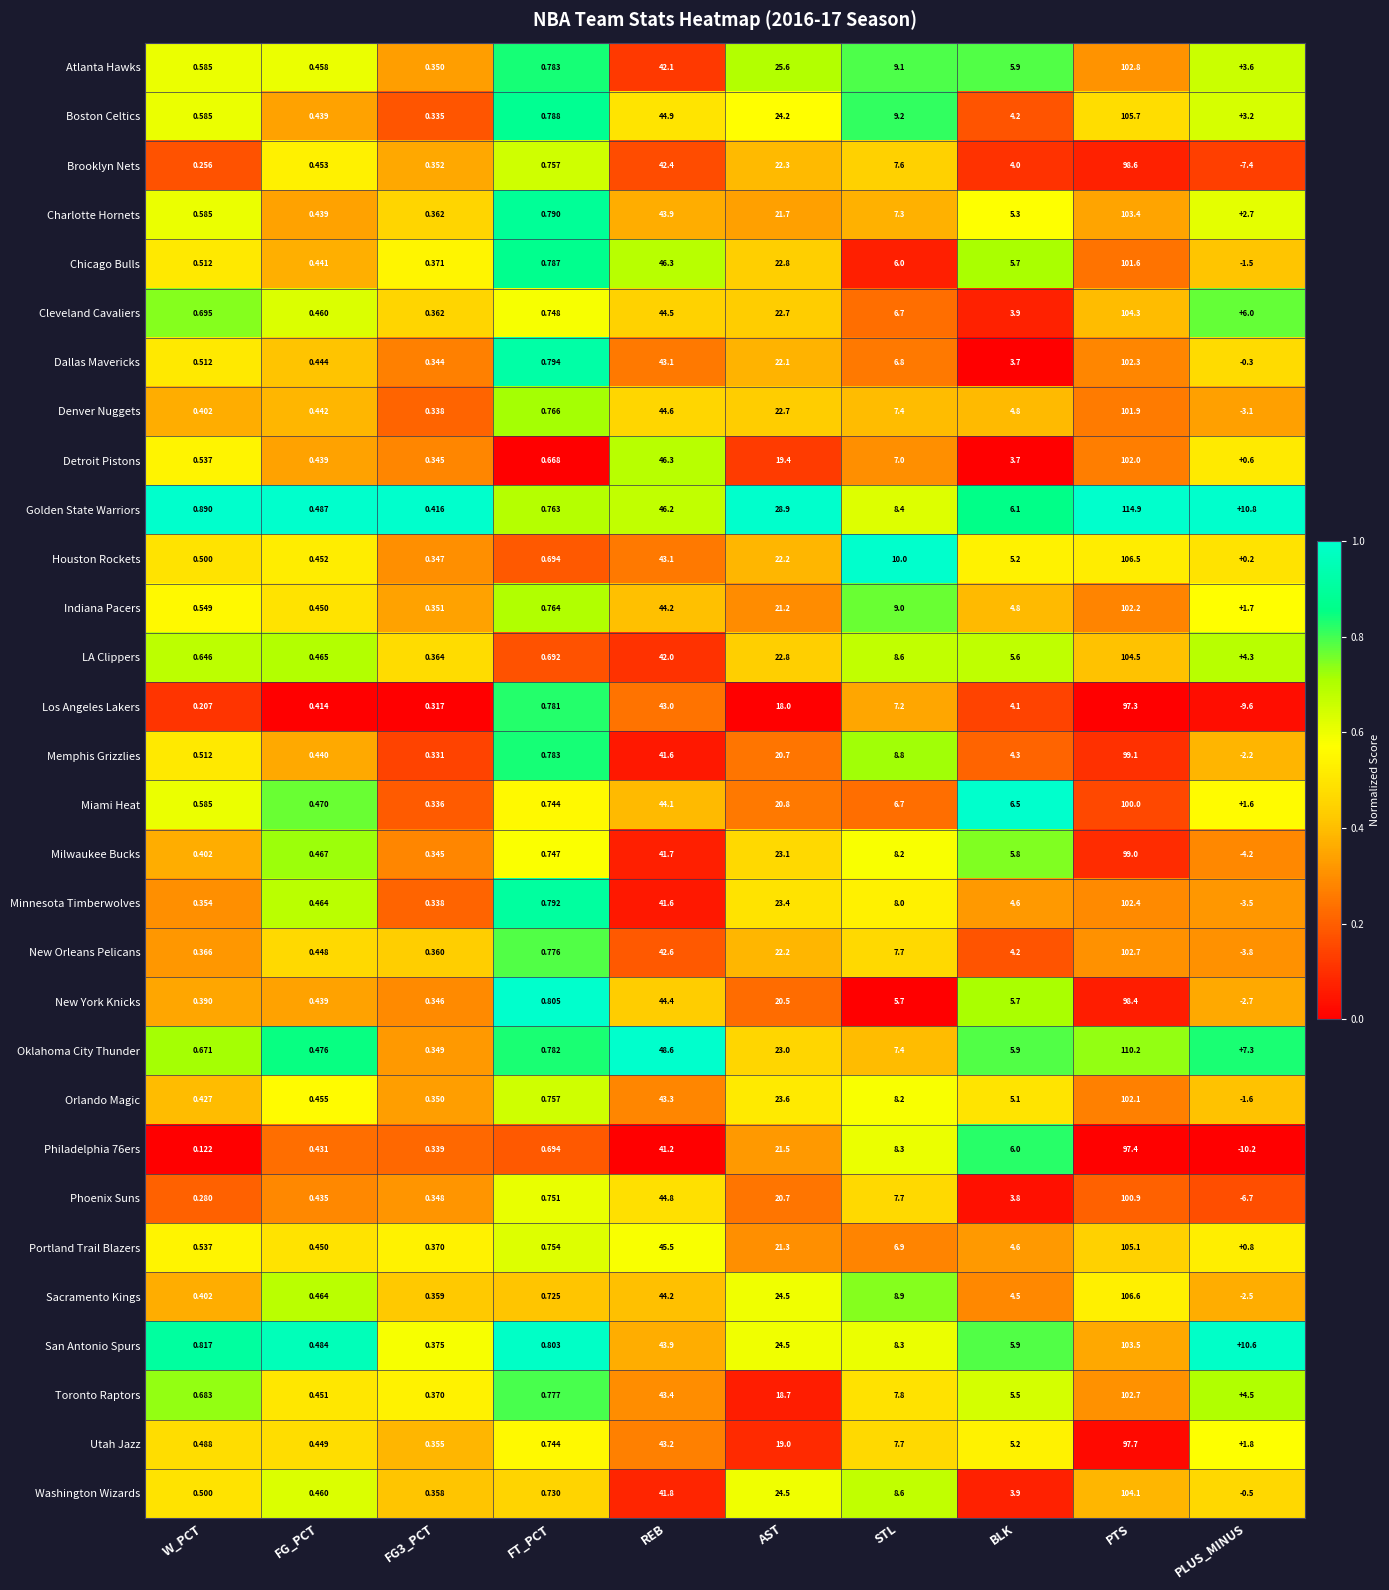

Is the value of Golden State Warriors at PLUS_MINUS greater than the value of Los Angeles Lakers at PTS?

No